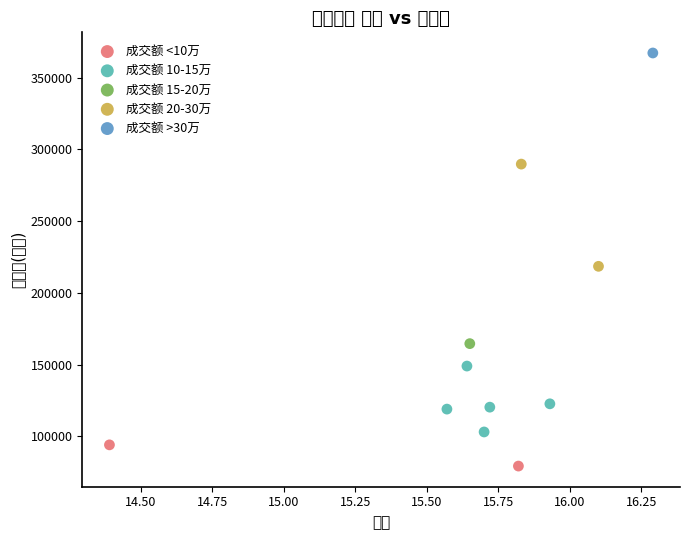

Which series contains the highest Y value?

成交额 >30万